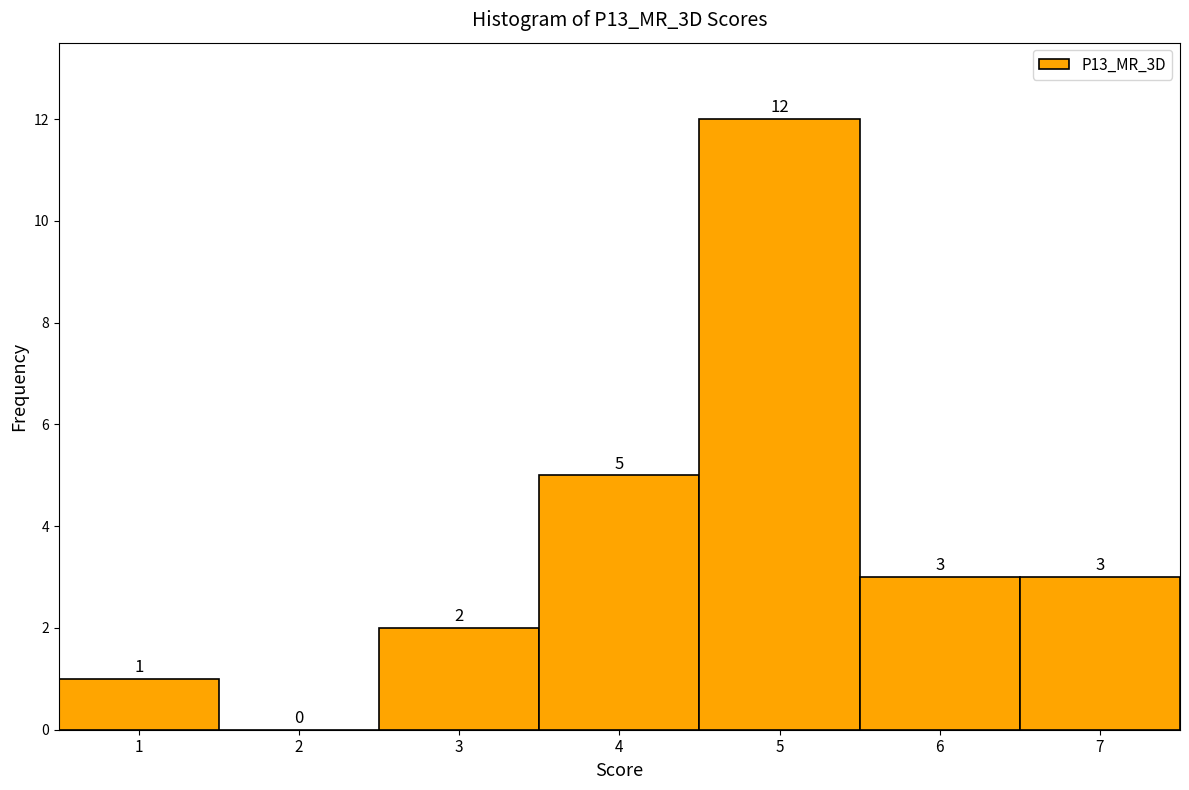

Reading left to right, transcribe this chart: for each bar, give the range it covers on the x-axis and its height.

0.5 to 1.5: 1
1.5 to 2.5: 0
2.5 to 3.5: 2
3.5 to 4.5: 5
4.5 to 5.5: 12
5.5 to 6.5: 3
6.5 to 7.5: 3